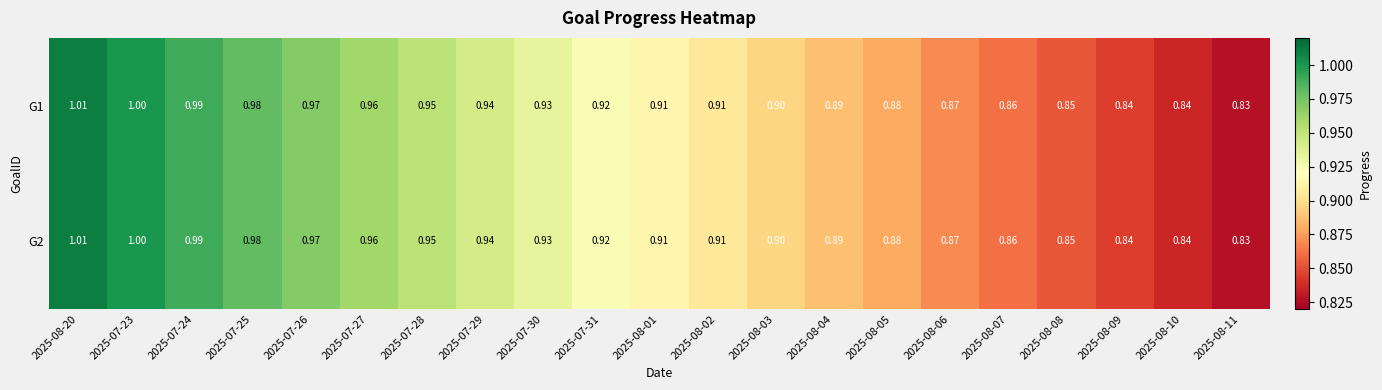

Is the value of G1 at 2025-08-11 greater than the value of G2 at 2025-07-26?

No